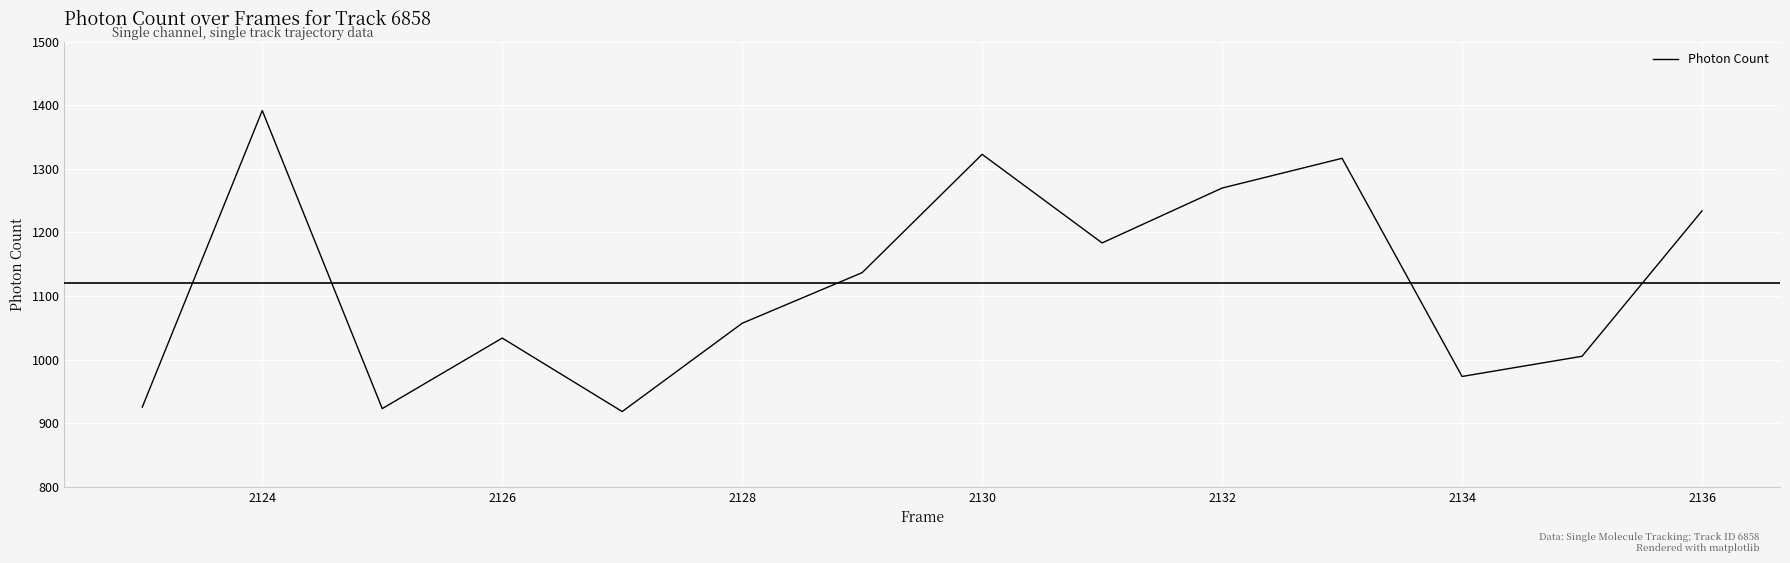

What is the difference between the maximum and minimum values?

473.5